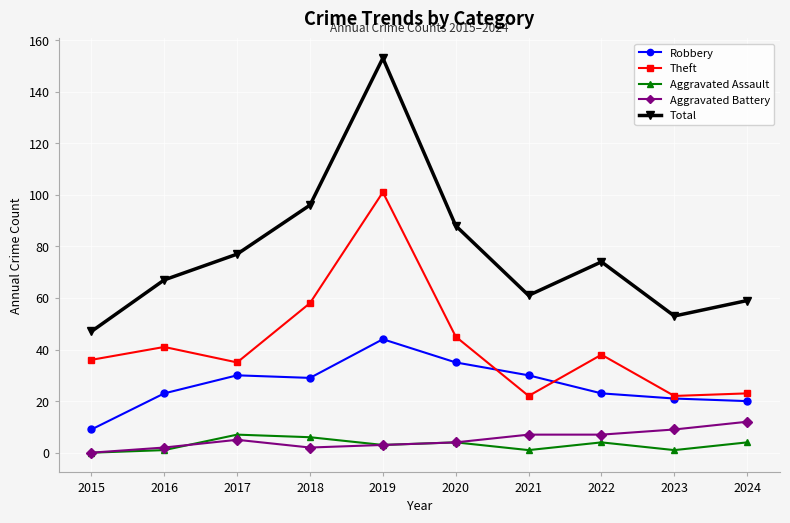

Read the Total value at 2022, to the nearest 5.

75